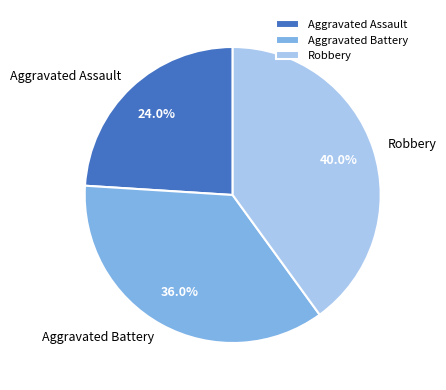

What portion of the pie excludes Robbery?

60.0%